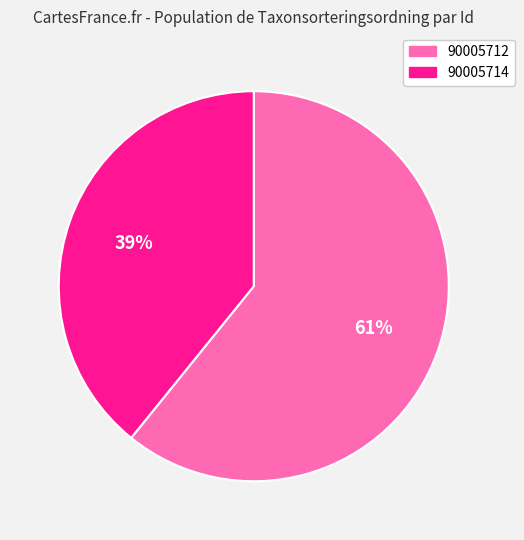

How many segments does this pie chart have?

2